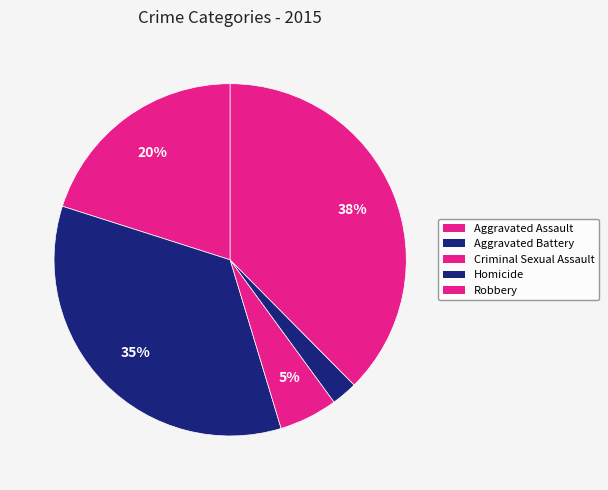

To the nearest percent, what is the average slice percentage?

20%